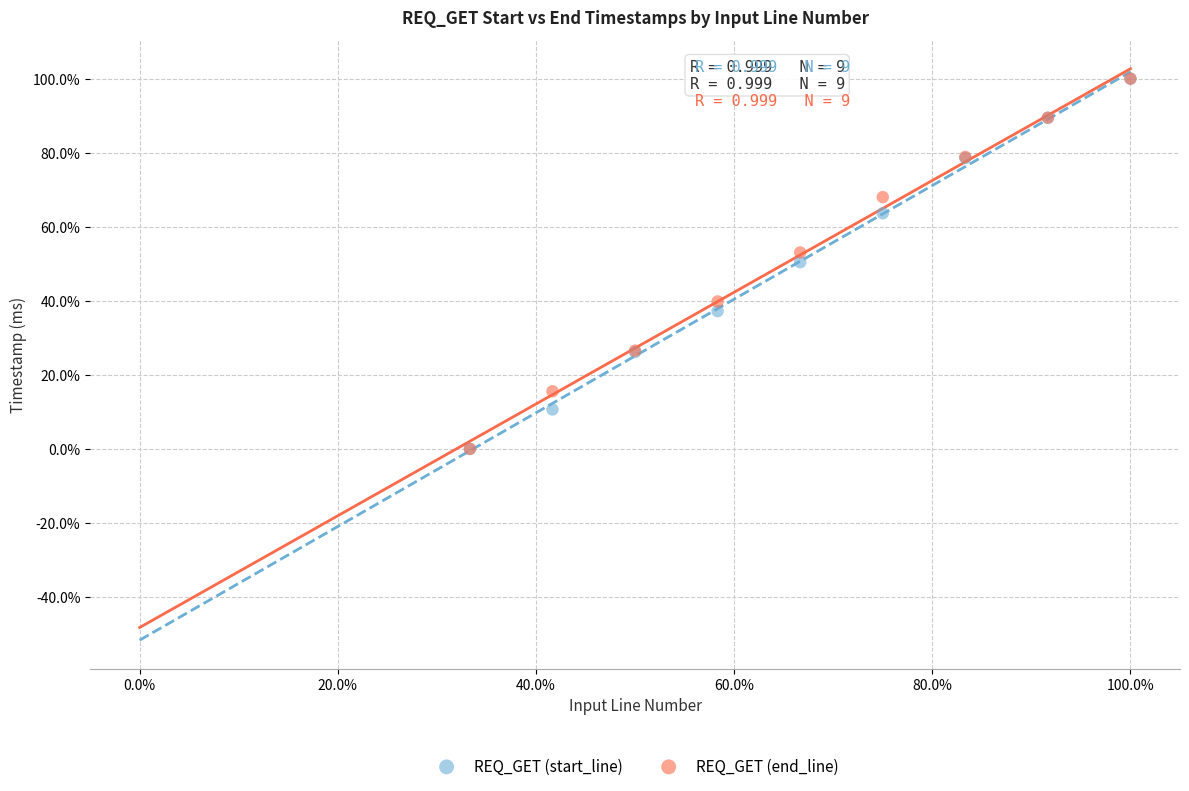

What are all the series names shown in the legend?

REQ_GET (start_line), REQ_GET (end_line)